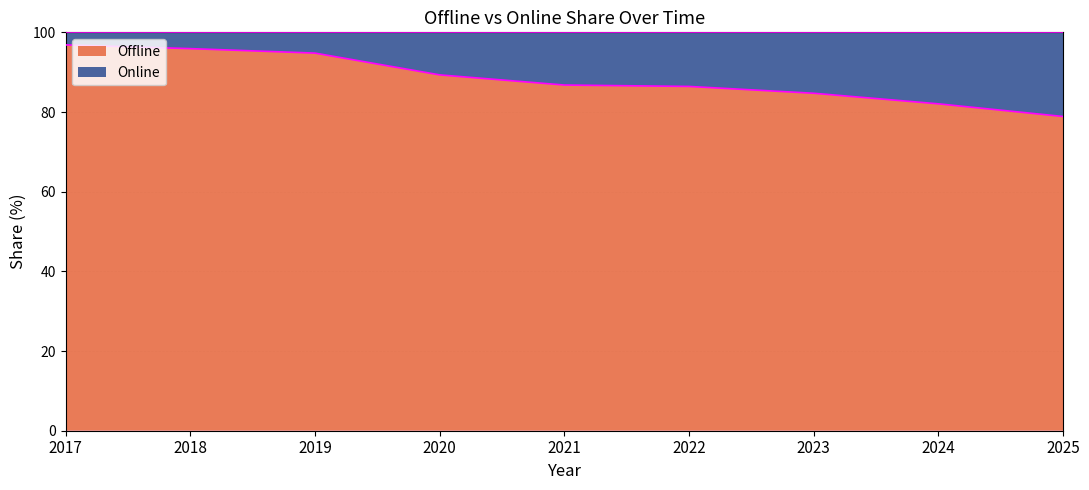

What is the greatest value displayed?

96.8